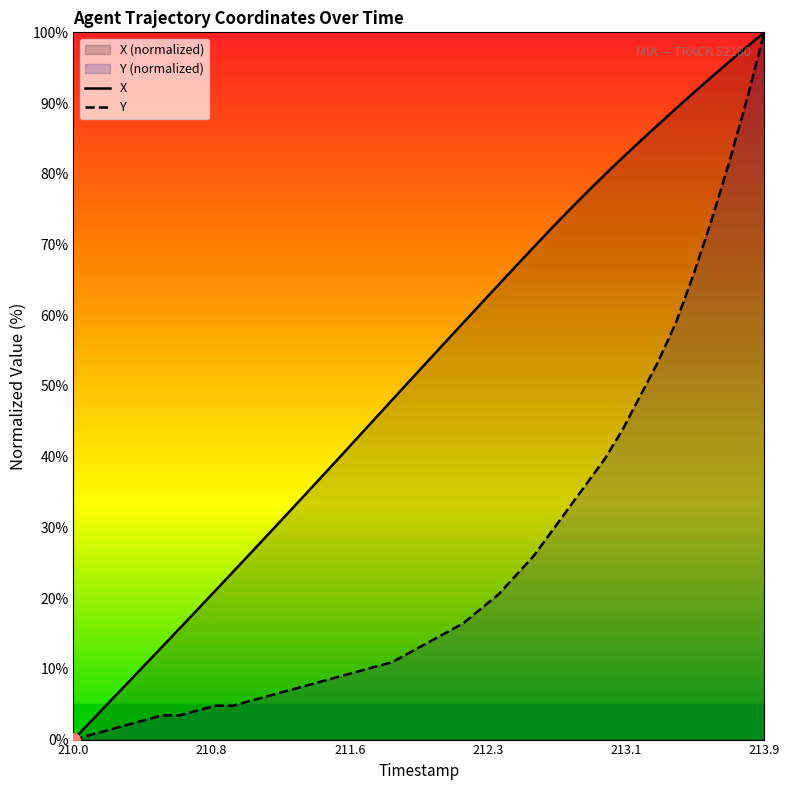

What is the greatest value displayed?

100.0